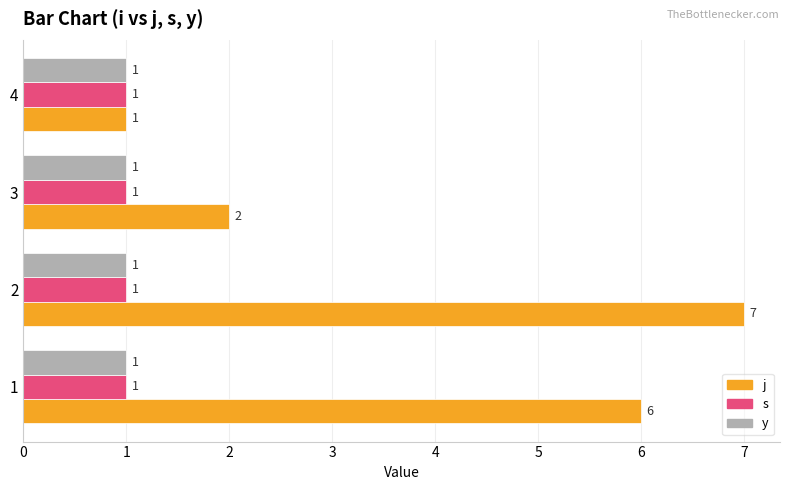

What is the total value across all series at 3?

4